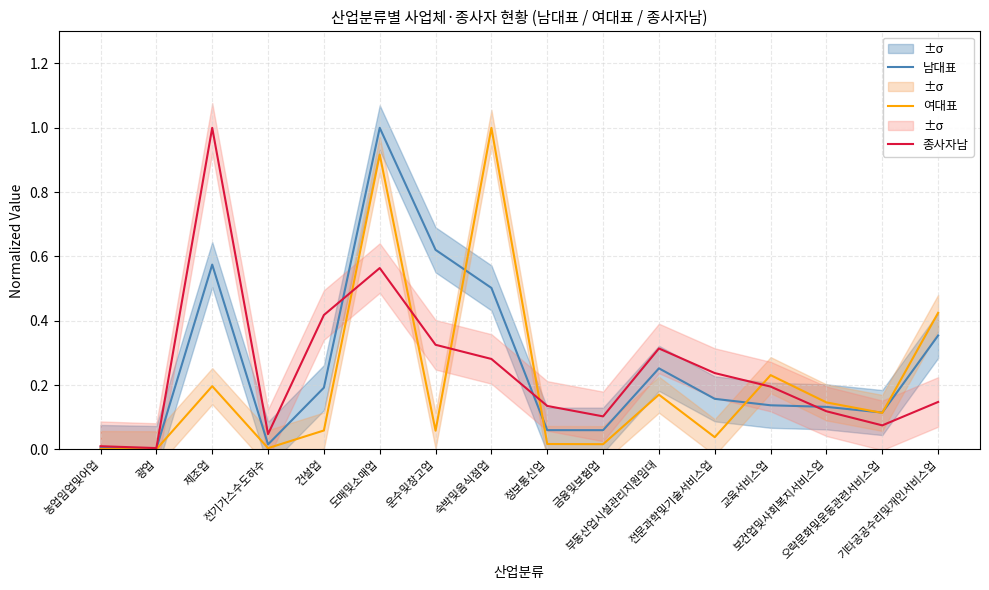

True or false: 남대표 has a value of 0.1 at 보건업및사회복지서비스업.

False